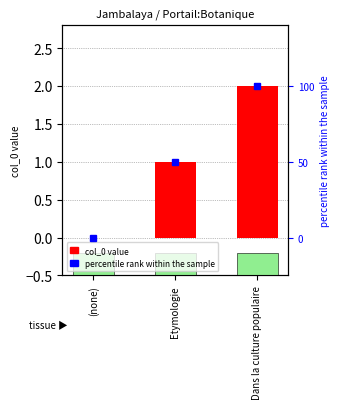

List the labels in order of value, smallest first.

(none), Etymologie, Dans la culture populaire